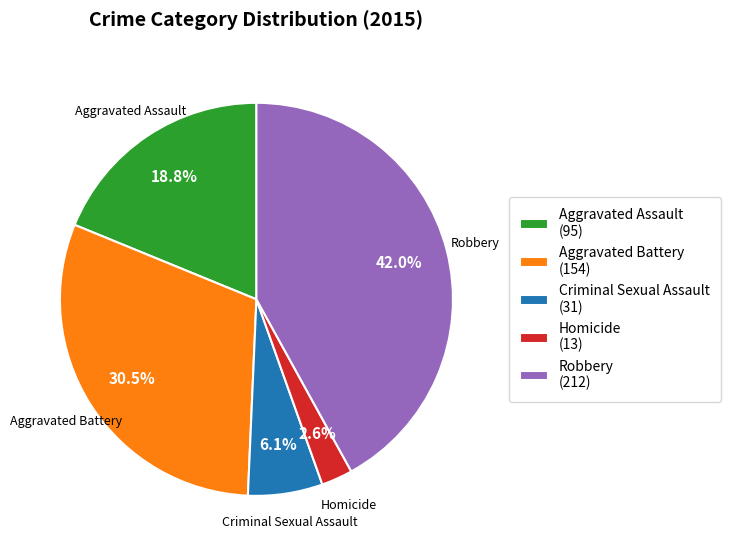

To the nearest percent, what is the difference between the Robbery and Homicide slice percentages?

39%